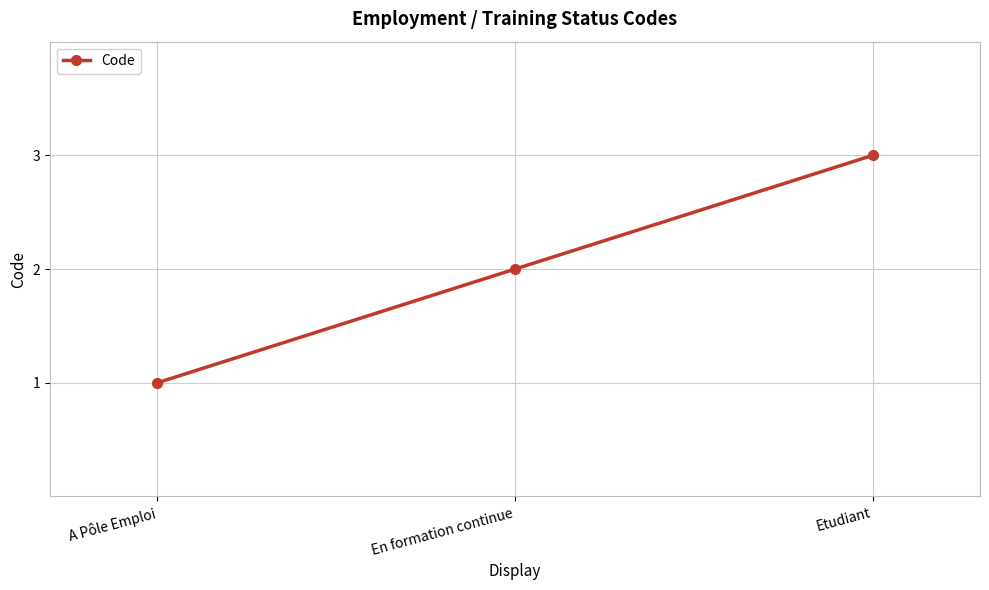

What is the difference between the maximum and minimum values?

2